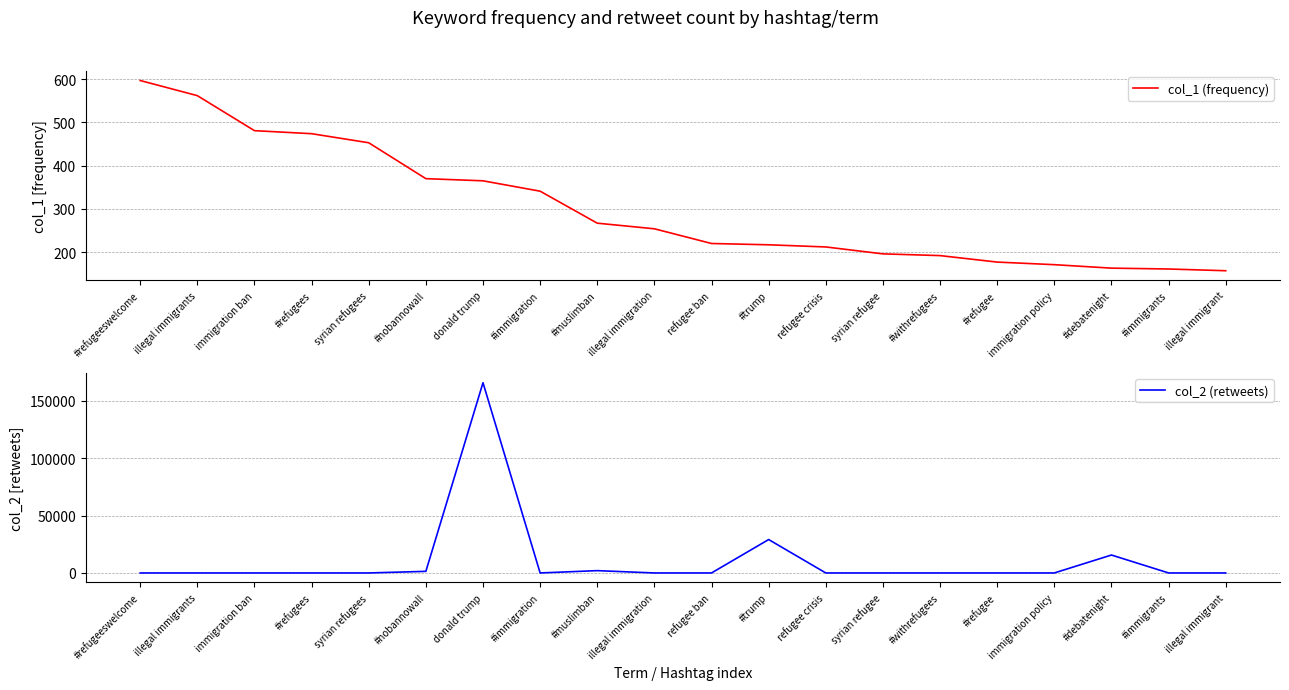

Where is col_1 (frequency) nearest to the value 377?

#nobannowall